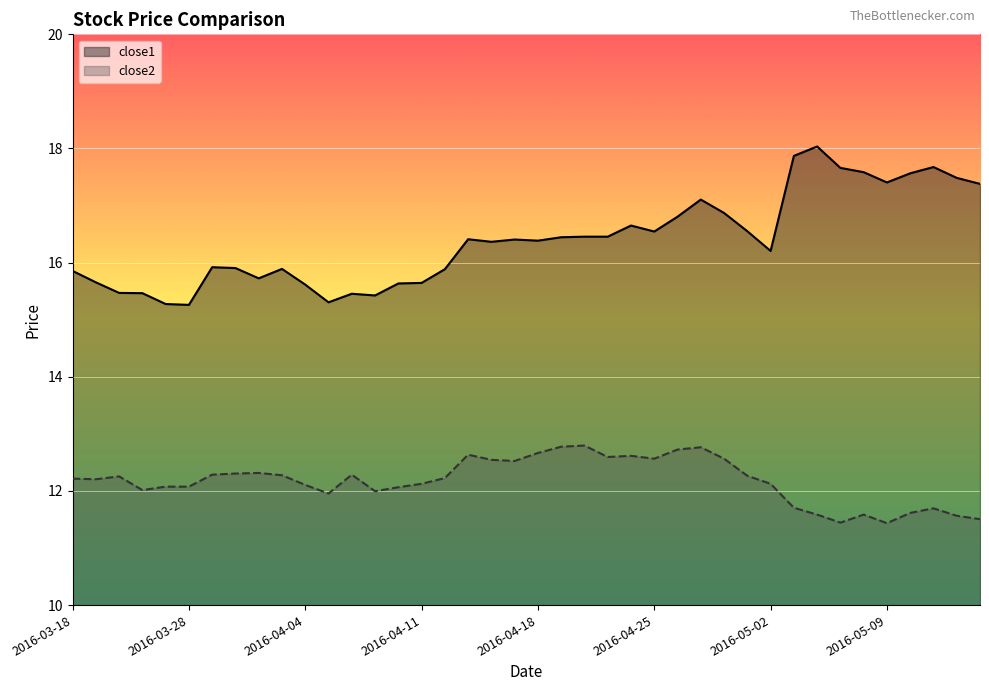

True or false: close2 and close1 cross at least once.

False